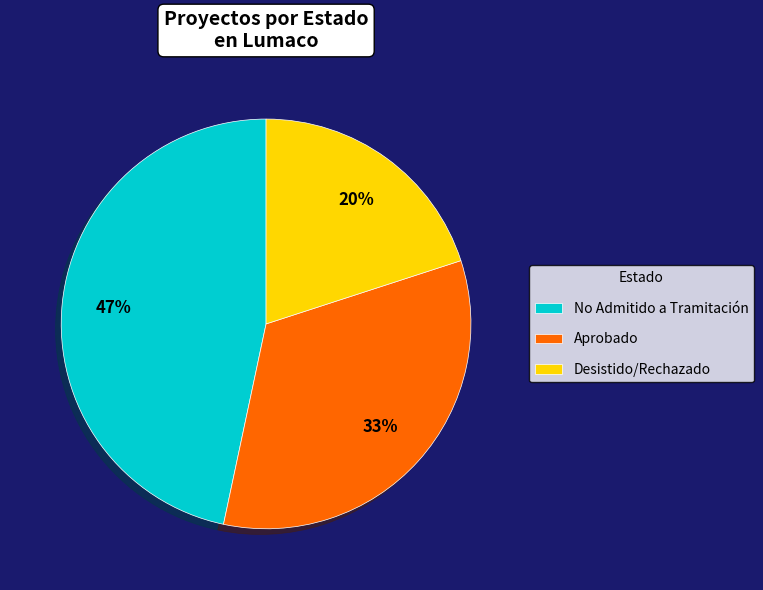

Which slice is the largest?

No Admitido a Tramitación